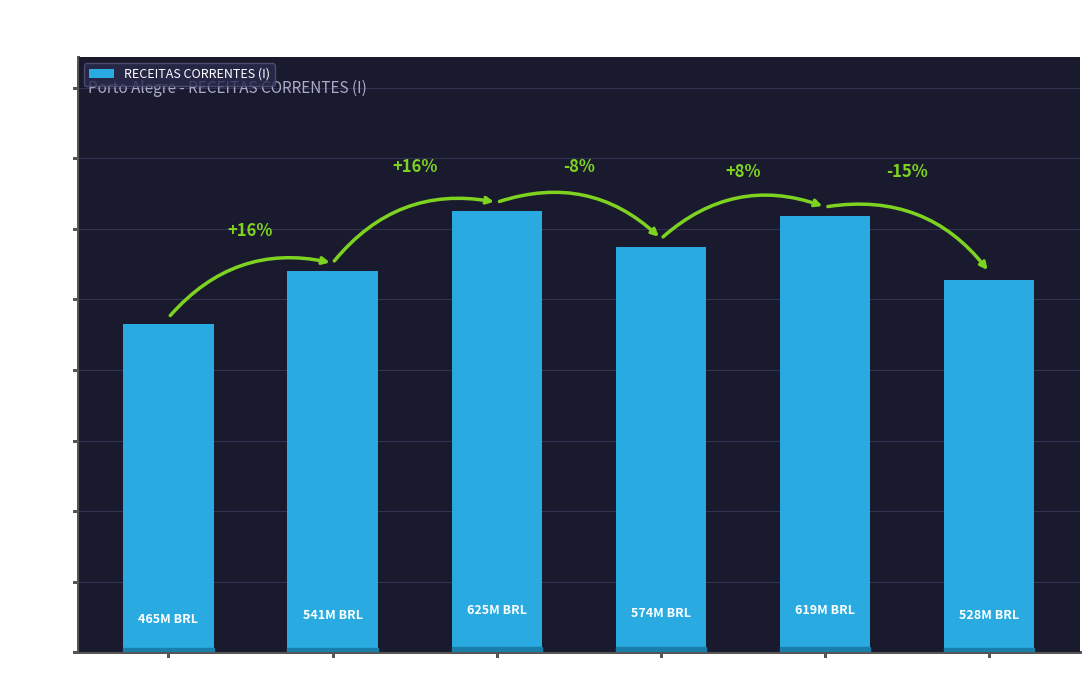

What is the difference between the maximum and minimum values?

160197290.4